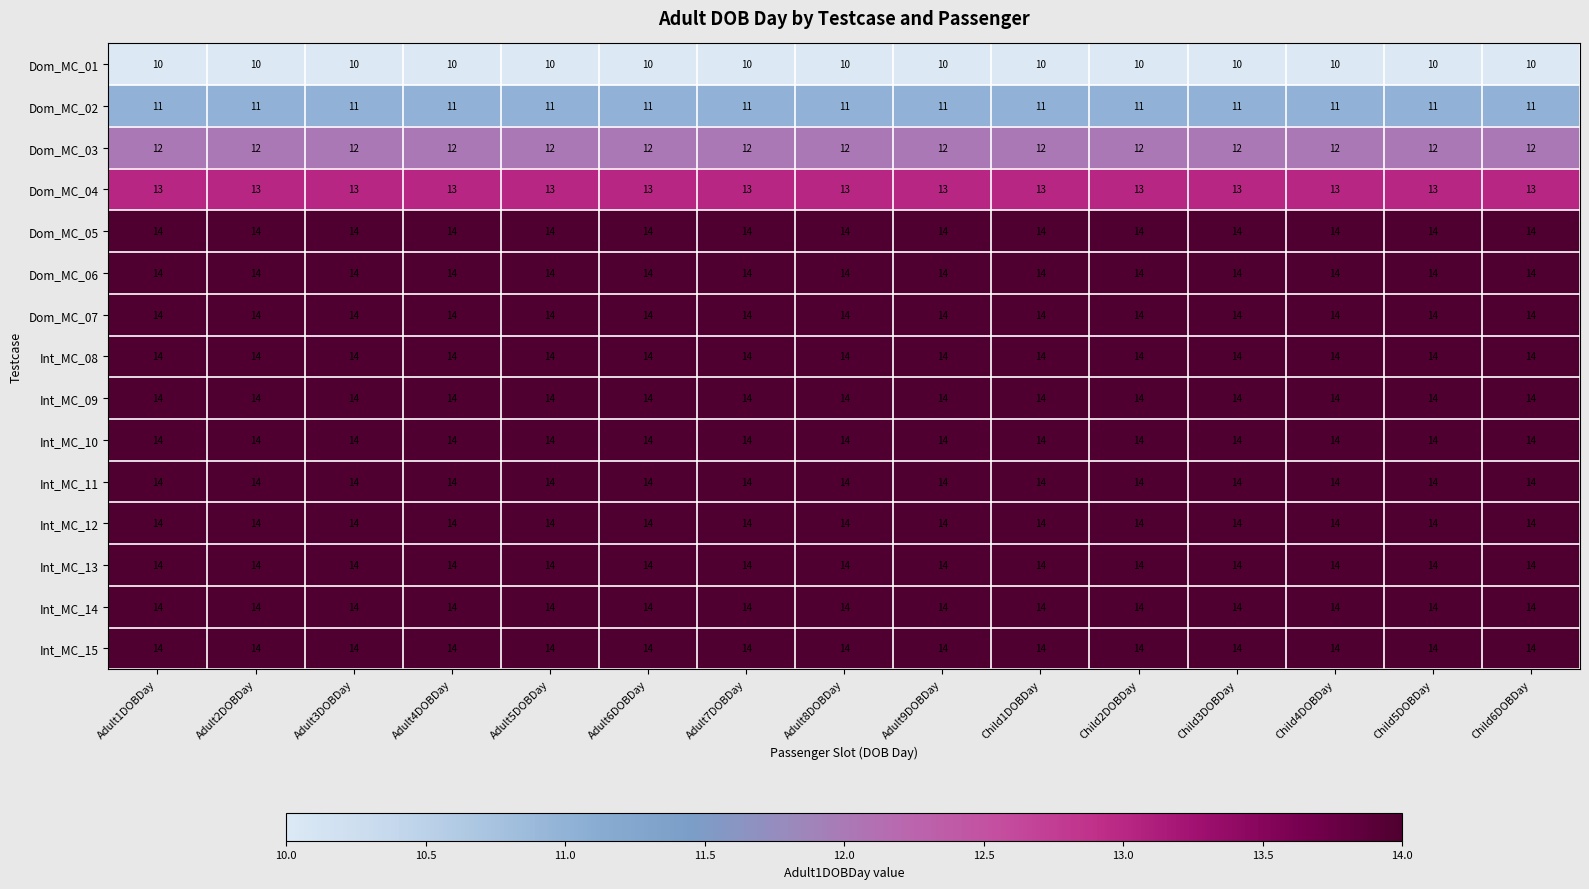

What is the maximum value for Int_MC_12?

14